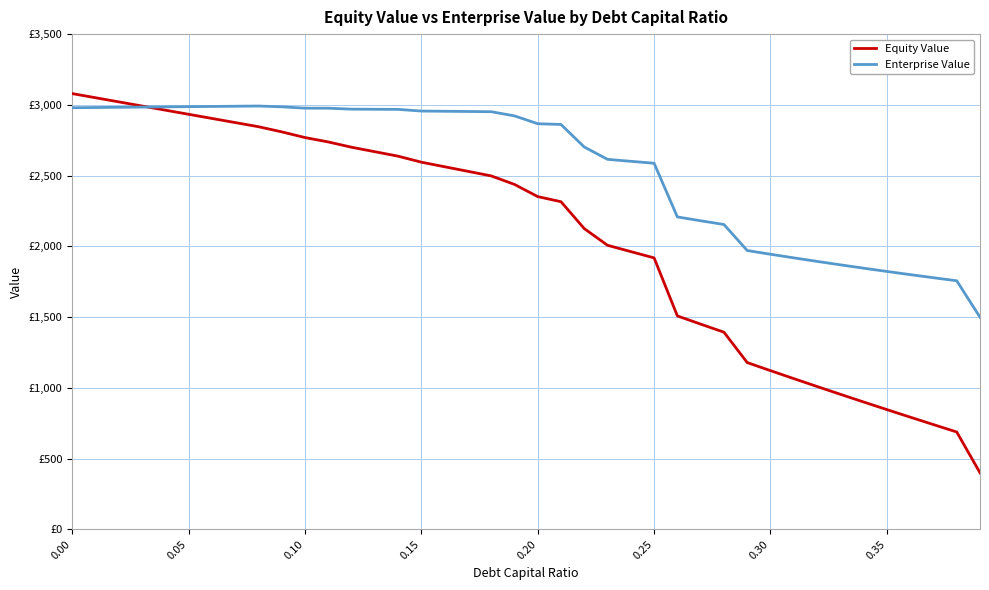

What is the value of the Enterprise Value point at the 18th from the left?

2953.2